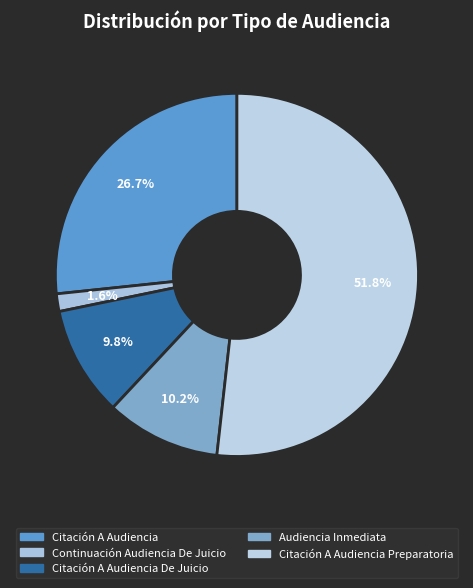

Which slice is the largest?

Citación A Audiencia Preparatoria